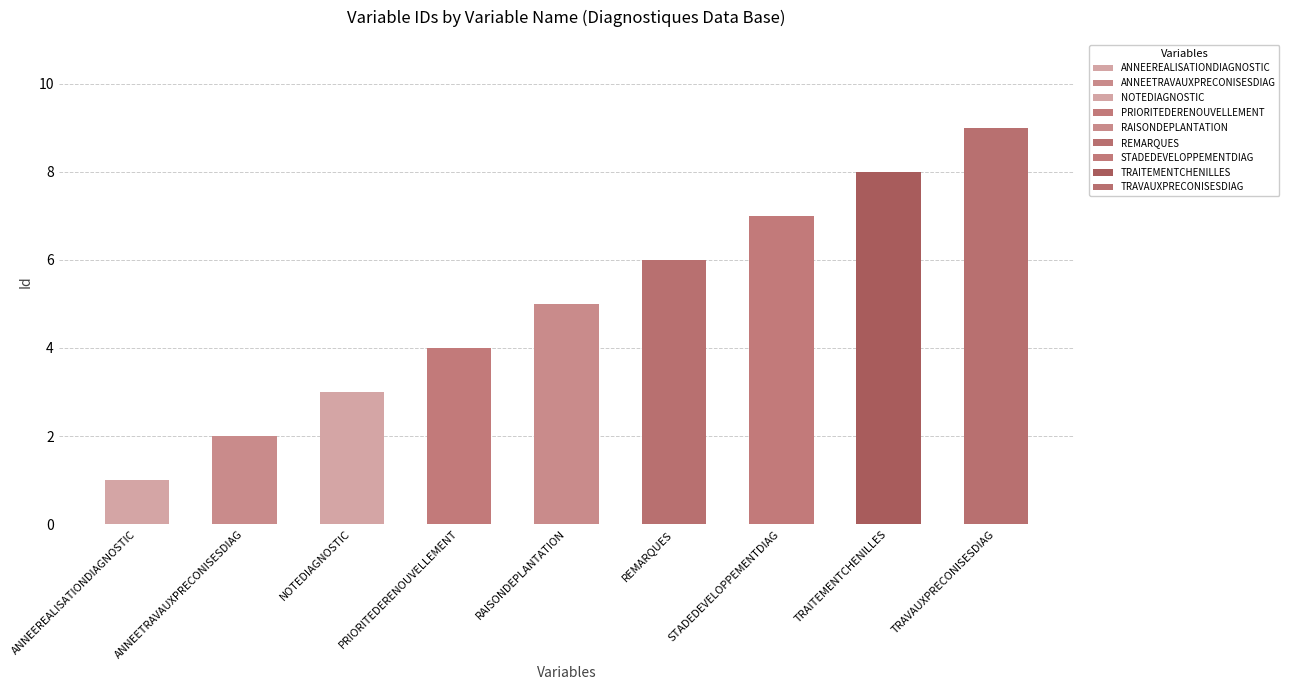

List the labels in order of value, smallest first.

ANNEEREALISATIONDIAGNOSTIC, ANNEETRAVAUXPRECONISESDIAG, NOTEDIAGNOSTIC, PRIORITEDERENOUVELLEMENT, RAISONDEPLANTATION, REMARQUES, STADEDEVELOPPEMENTDIAG, TRAITEMENTCHENILLES, TRAVAUXPRECONISESDIAG